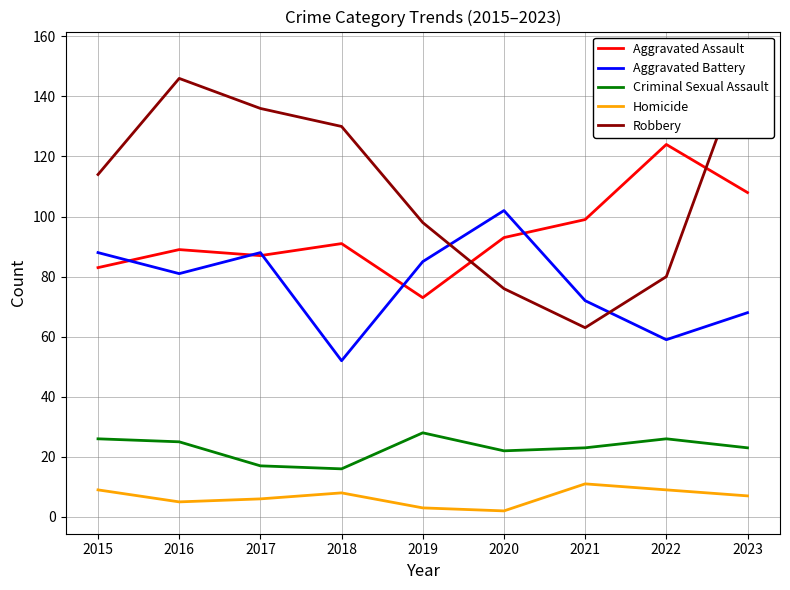

Between which two adjacent categories do Robbery and Aggravated Assault first intersect?

2019 and 2020